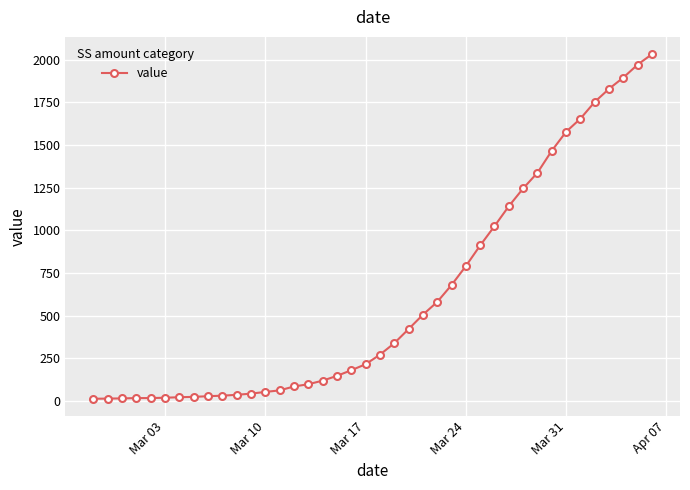

How many data points are less than 271?

20